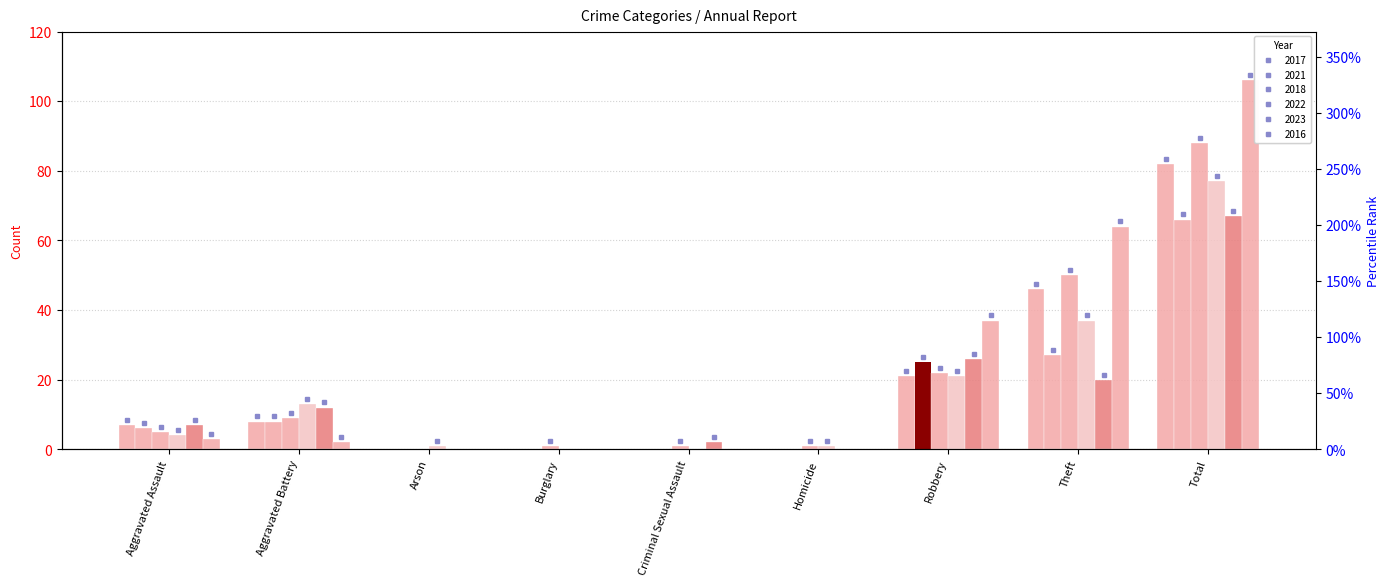

The value of 2022 at Aggravated Battery is 13. True or false?

True